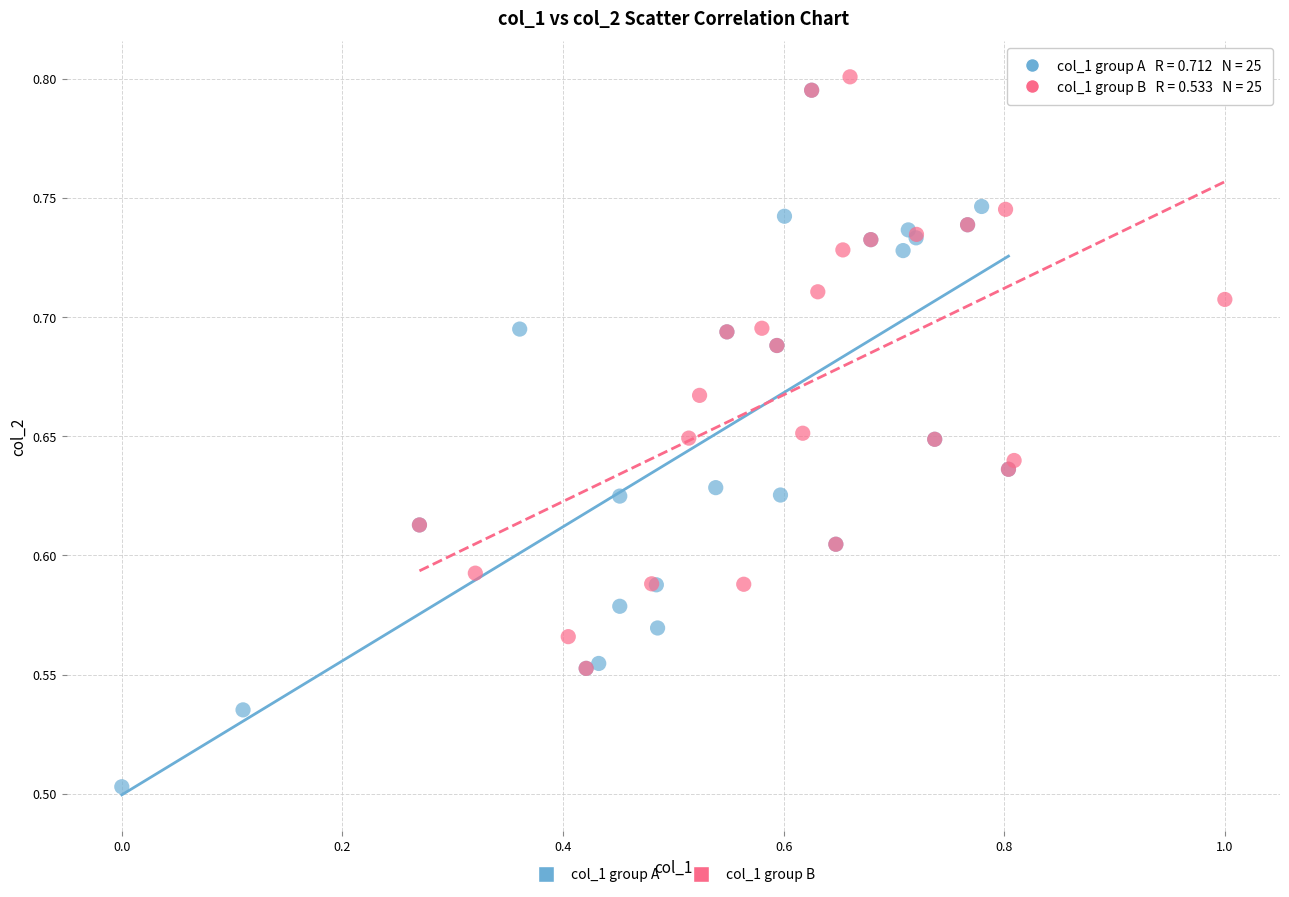

Which series reaches the minimum Y coordinate?

col_1 group A